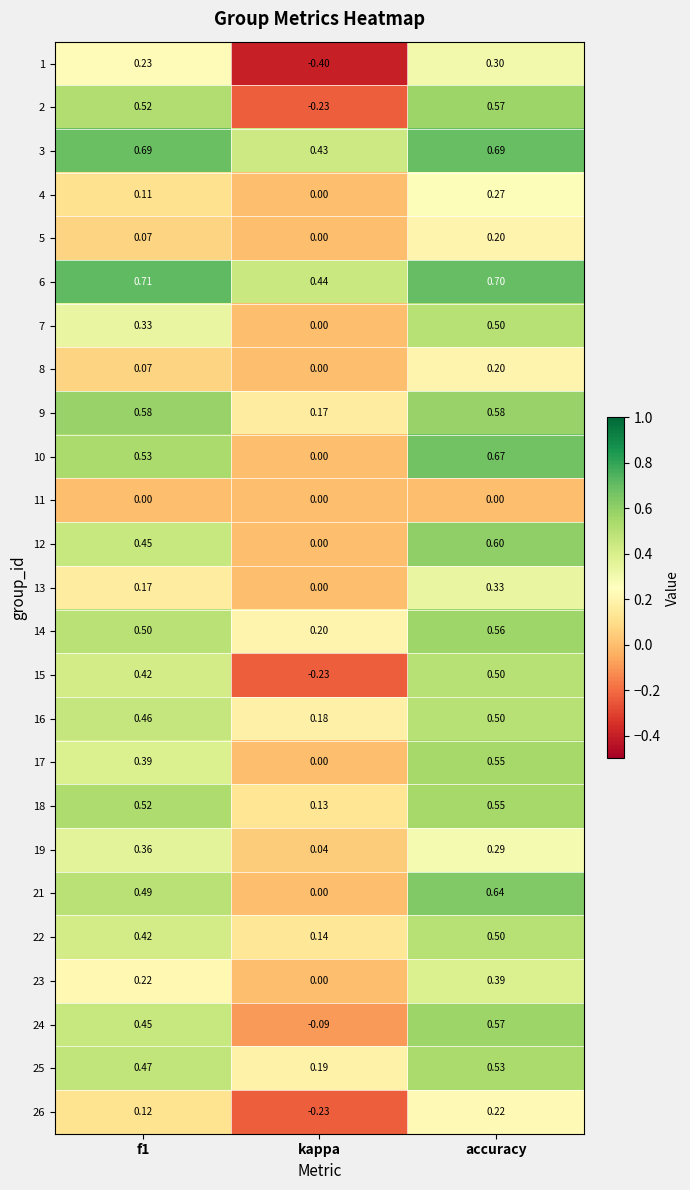

What is the total value across all series at accuracy?

11.4